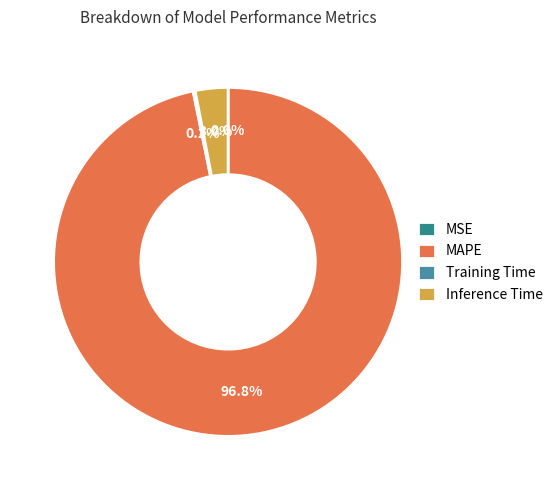

Is there a majority slice in this chart?

Yes